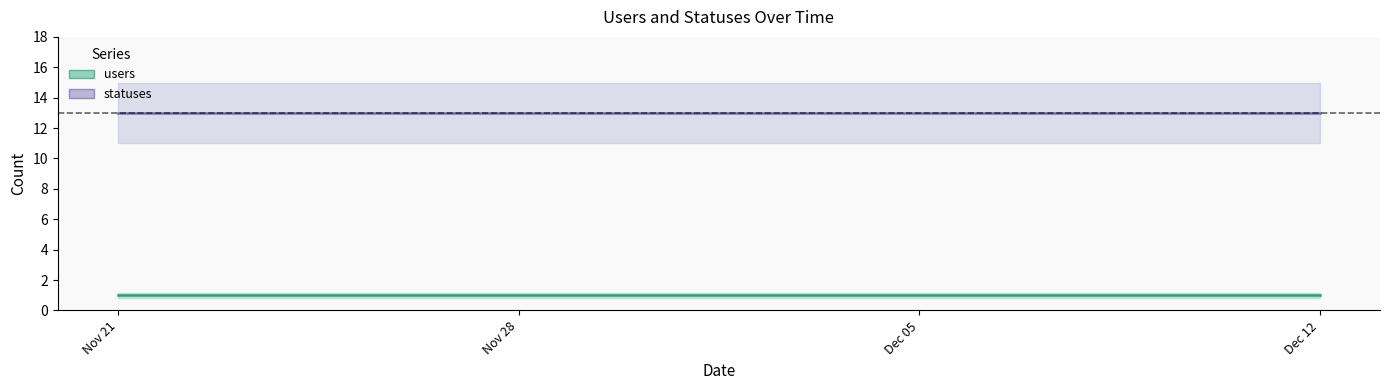

What is the smallest value displayed?

1